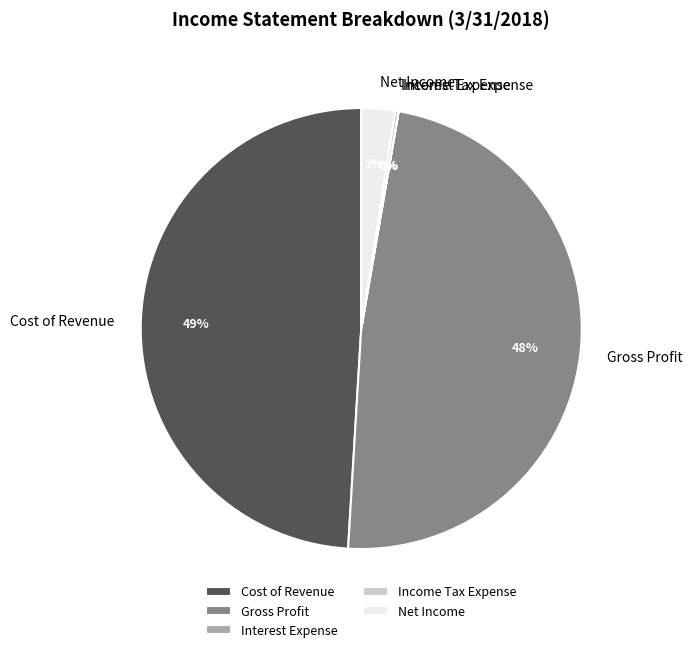

Which category has the biggest portion of the pie?

Cost of Revenue